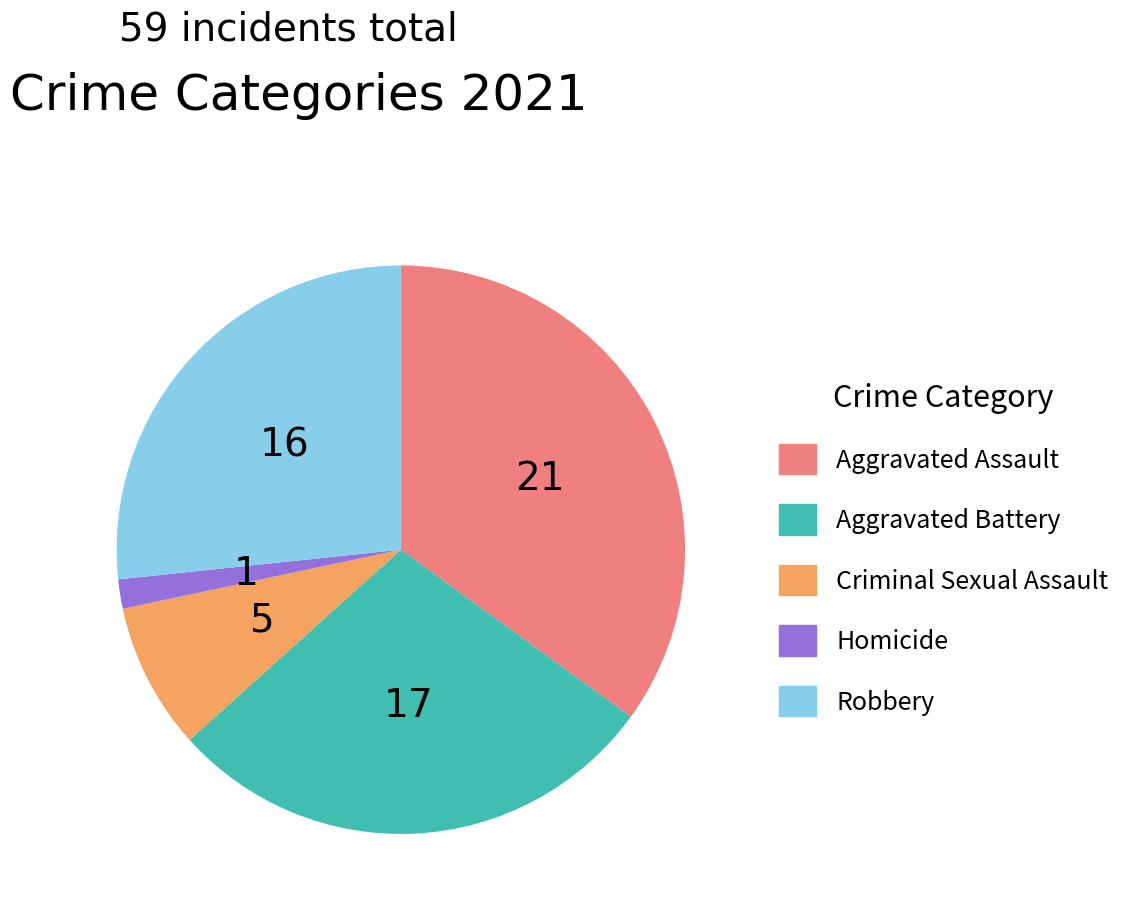

Do Aggravated Assault and Homicide together represent more than half of the pie?

No